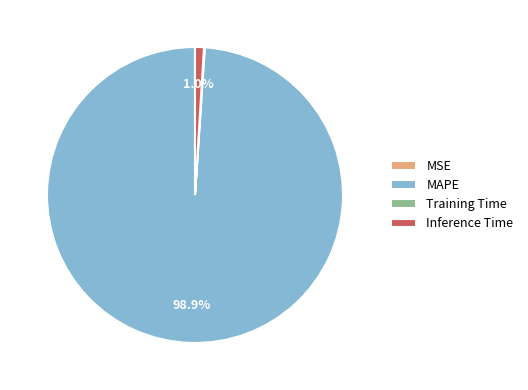

What percentage is NOT represented by Inference Time?

99.0%